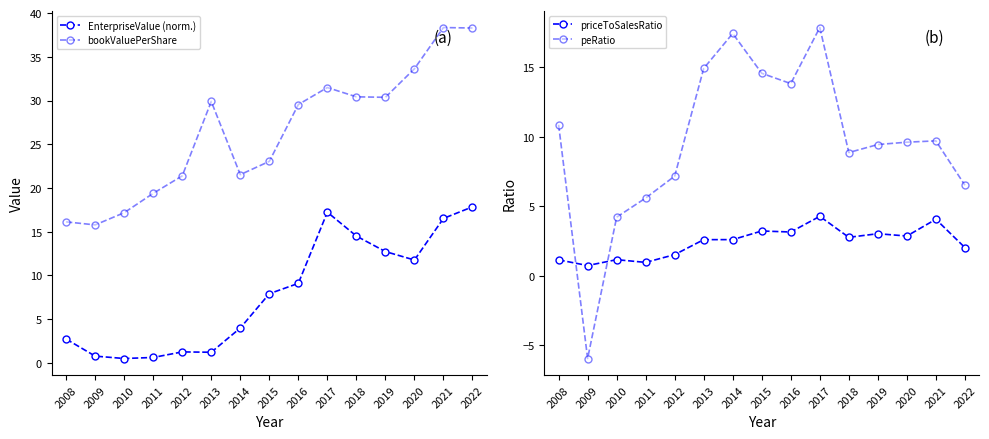

What is the minimum value shown in the chart?

-5.9